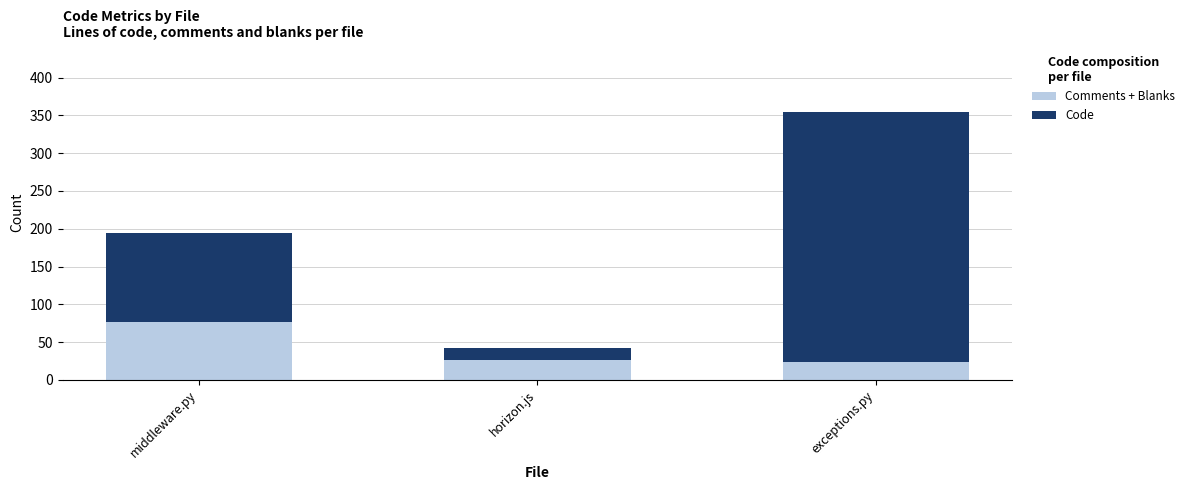

Read the Comments + Blanks value at exceptions.py, to the nearest 5.

25